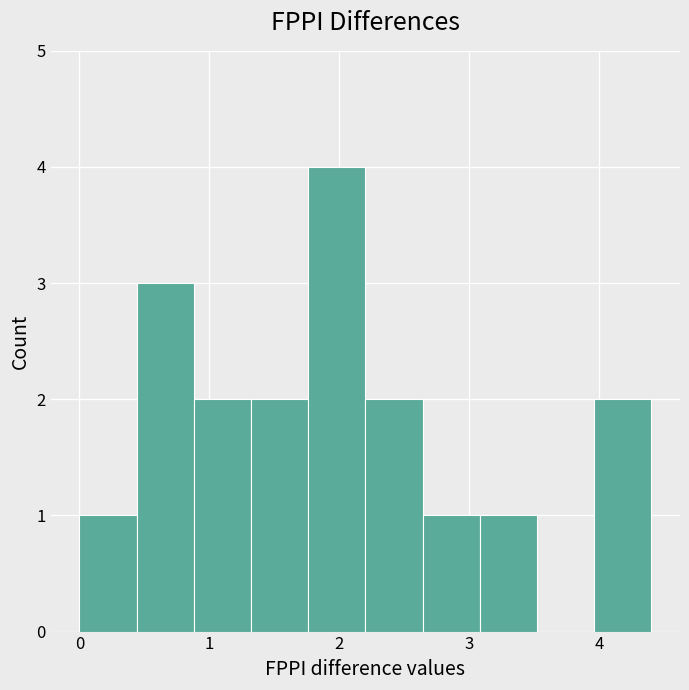

Reading left to right, transcribe this chart: for each bar, give the range it covers on the x-axis and its height. Neither the bar edges nor the heights are printed on the chart, so give them approximately, as read against the axes.

0.0 to 0.4: 1
0.4 to 0.9: 3
0.9 to 1.3: 2
1.3 to 1.8: 2
1.8 to 2.2: 4
2.2 to 2.6: 2
2.6 to 3.1: 1
3.1 to 3.5: 1
3.5 to 4.0: 0
4.0 to 4.4: 2